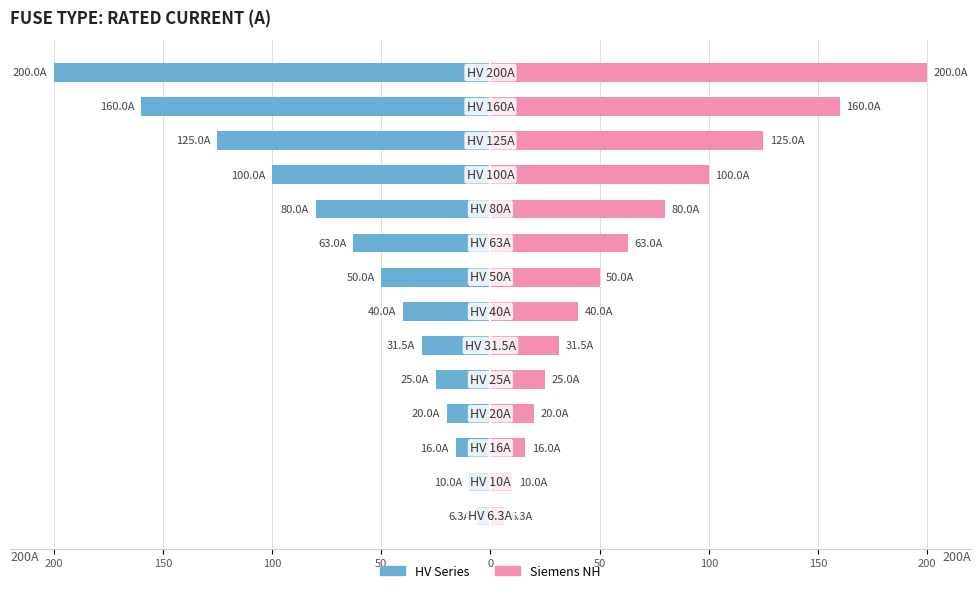

What are all the series names shown in the legend?

HV Series, Siemens NH